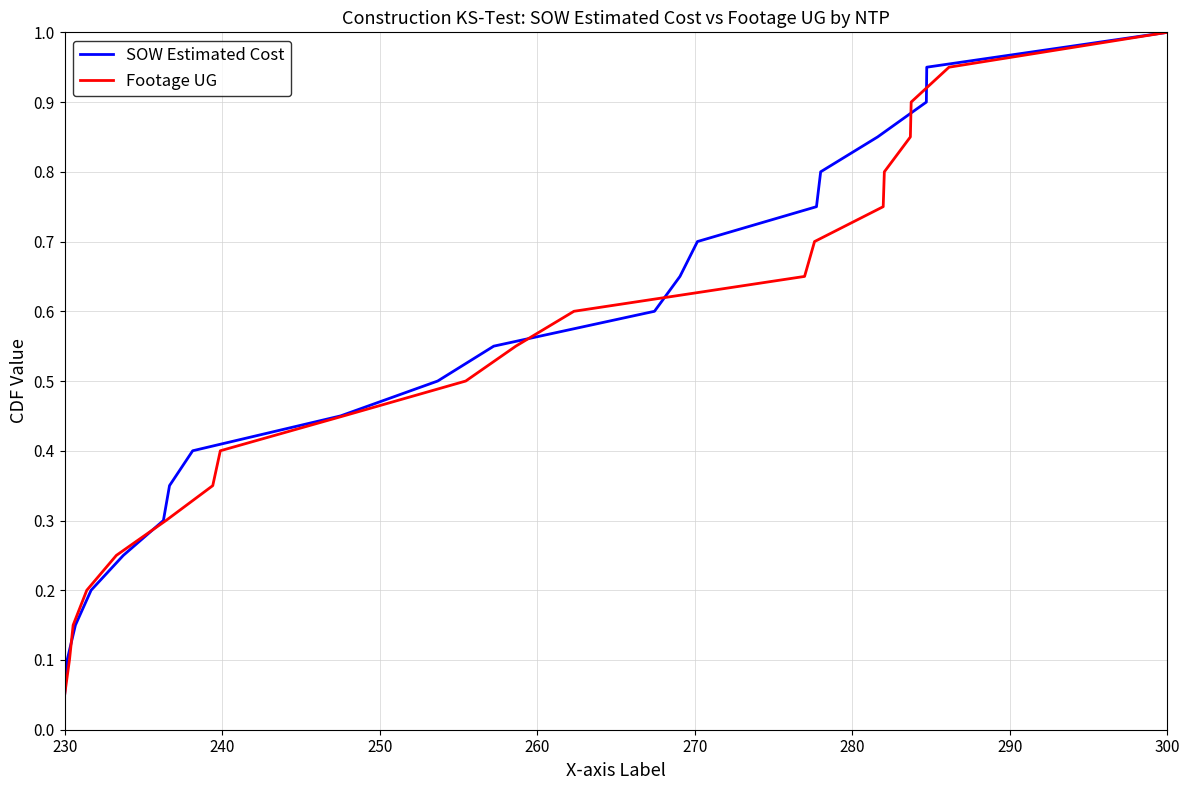

Which category has the highest value in the SOW Estimated Cost series?

300